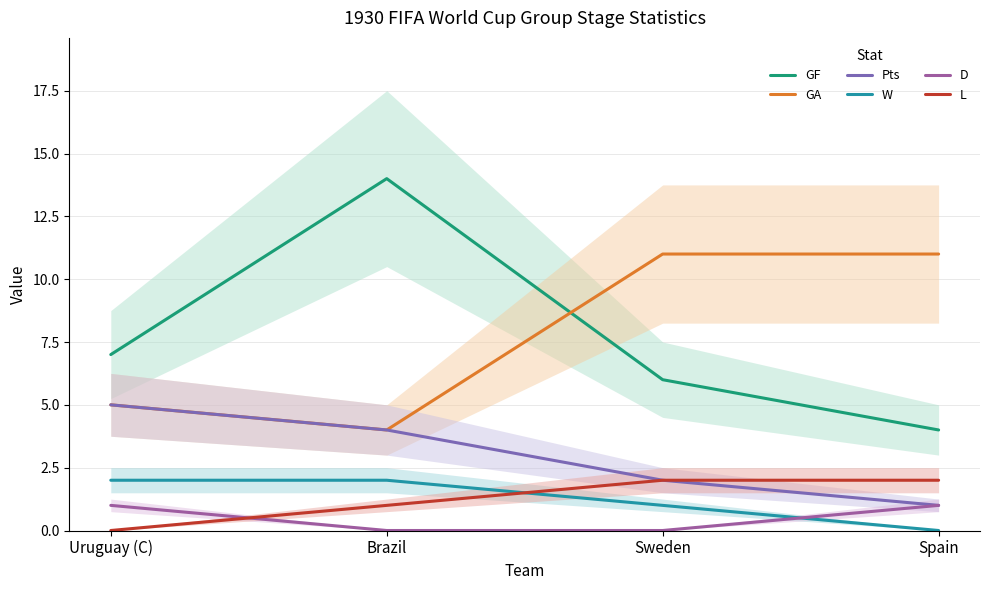

List the labels in order of D value, smallest first.

Brazil, Sweden, Uruguay (C), Spain